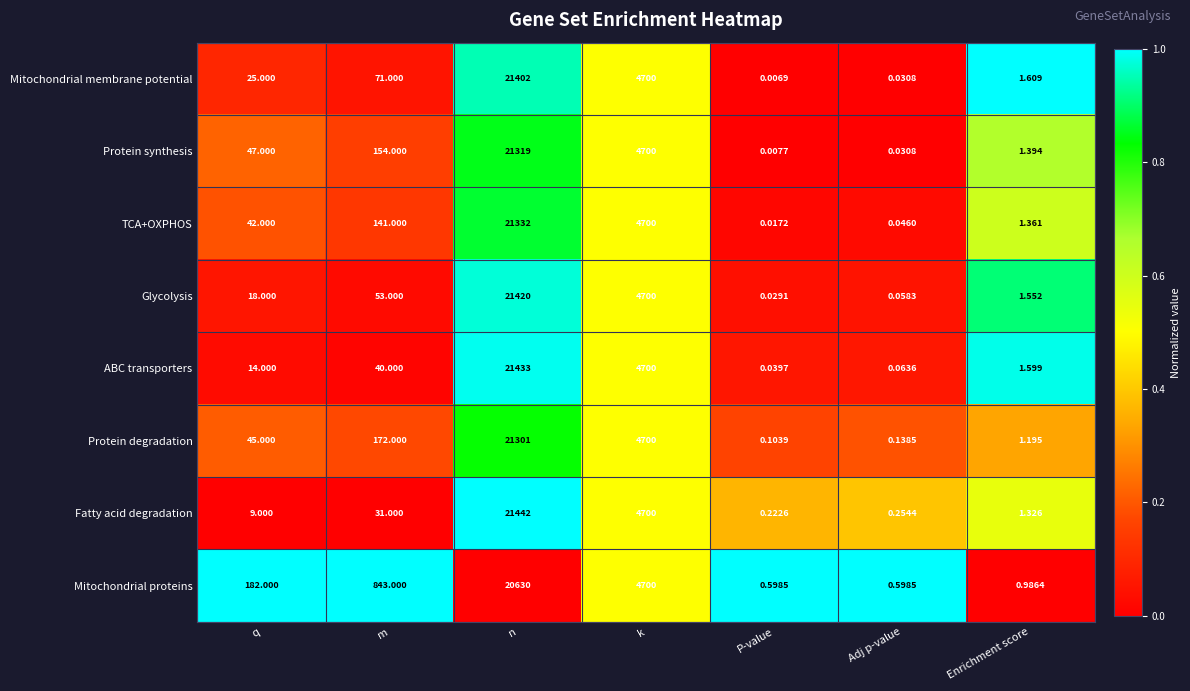

Between q and Adj p-value, which series saw the biggest shift?

Mitochondrial proteins